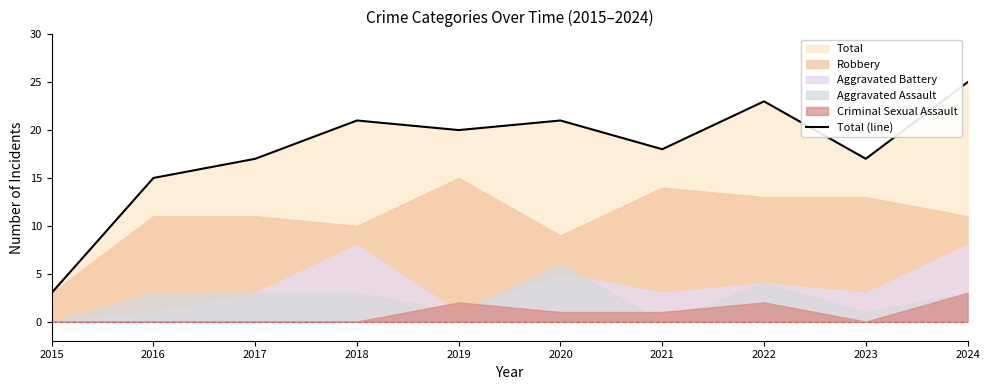

What is the value of the 8th point from the left?

23